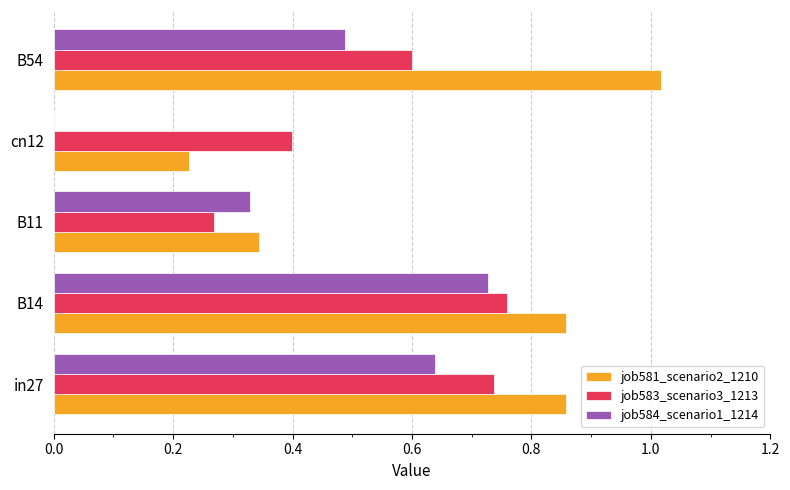

Which series changed the most between cn12 and B54?

job581_scenario2_1210